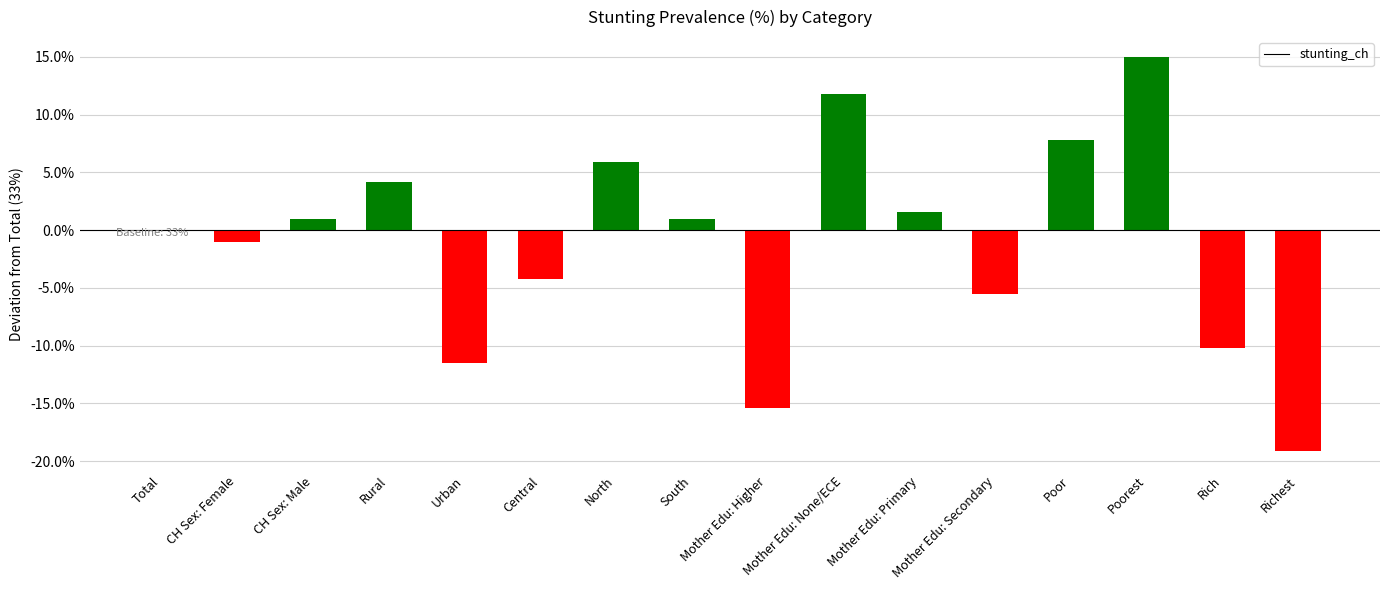

What is the sum of all values?

-18.6